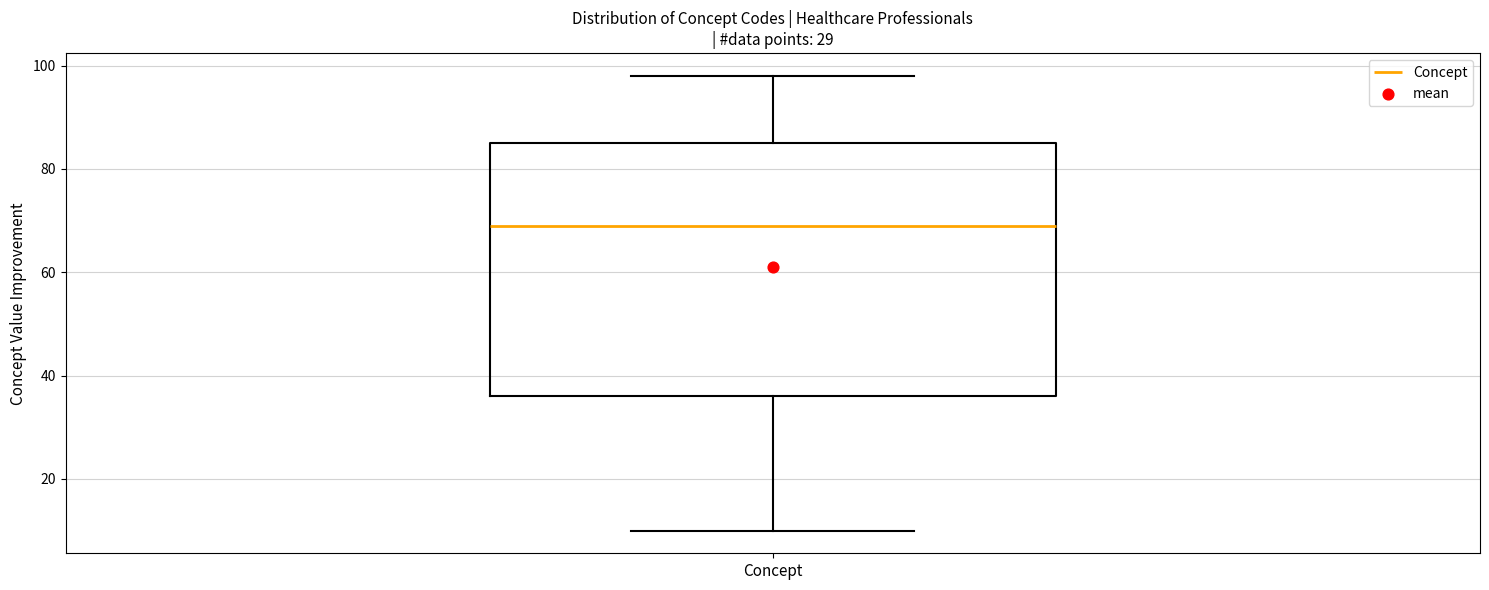

Transcribe this box plot: give where the median line is, the range the box spans, and where the two whiskers end, as read against the y-axis. The values are not printed on the chart, so give them approximately, as read against the axis.

median 70, box 36 to 86, whiskers 10 to 98